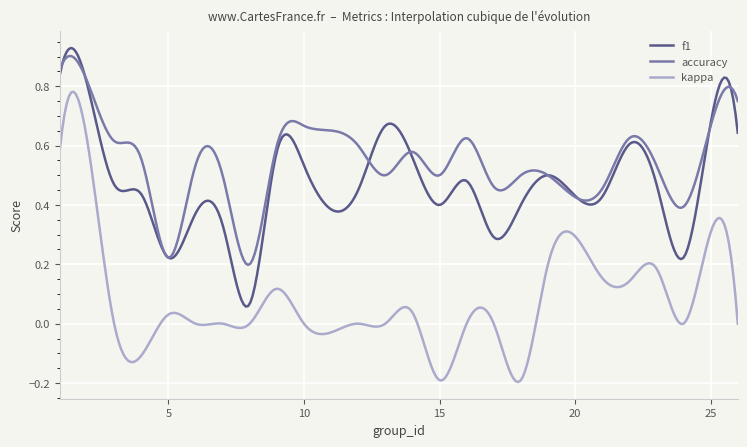

Does the chart display data point markers on the line(s)?

No